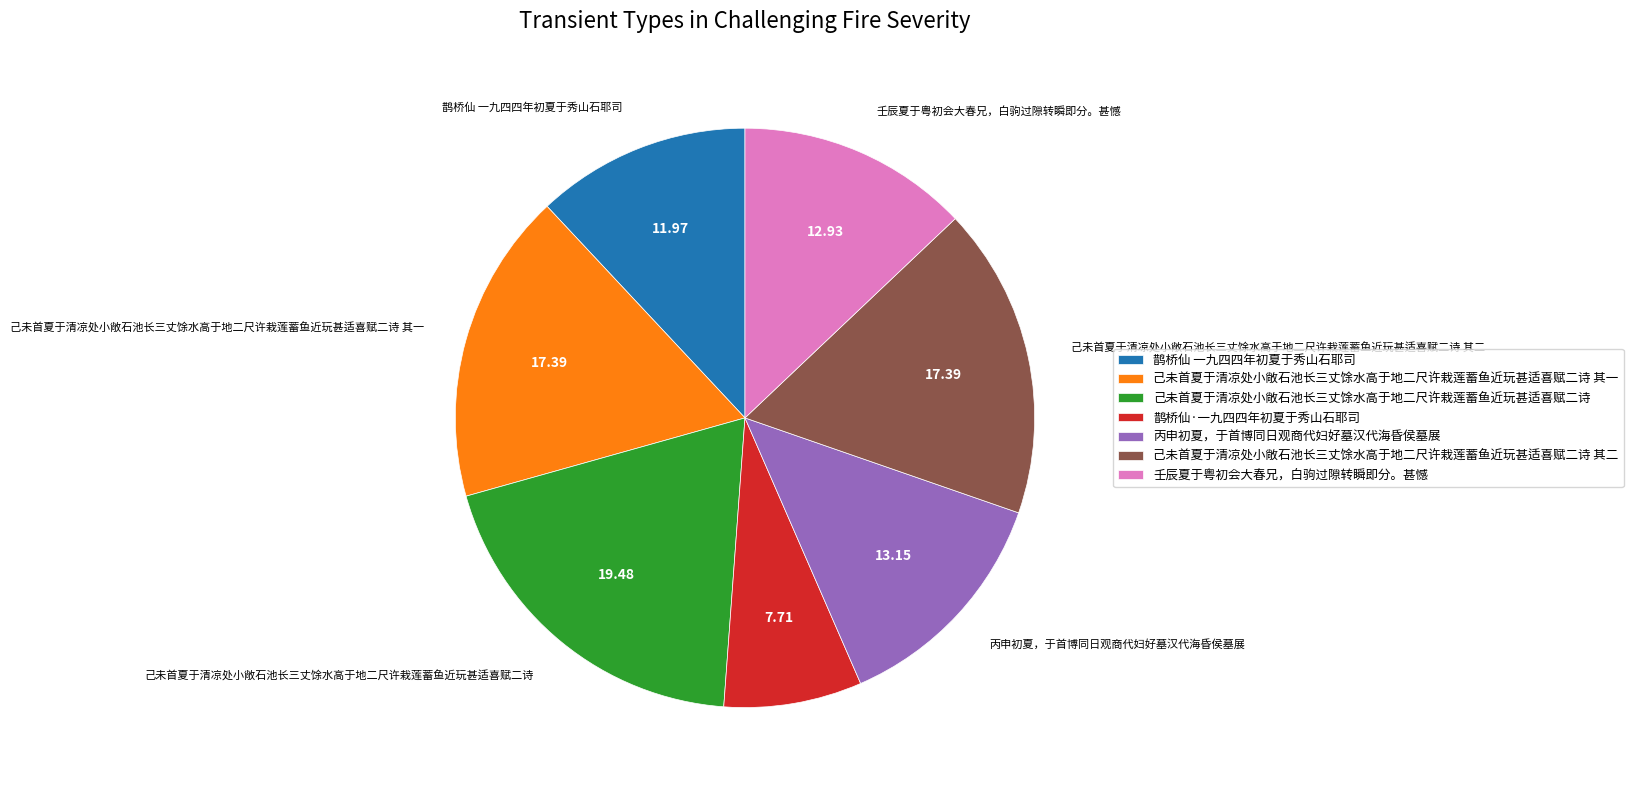

Does 鹊桥仙 一九四四年初夏于秀山石耶司 account for over 50% of the chart?

No